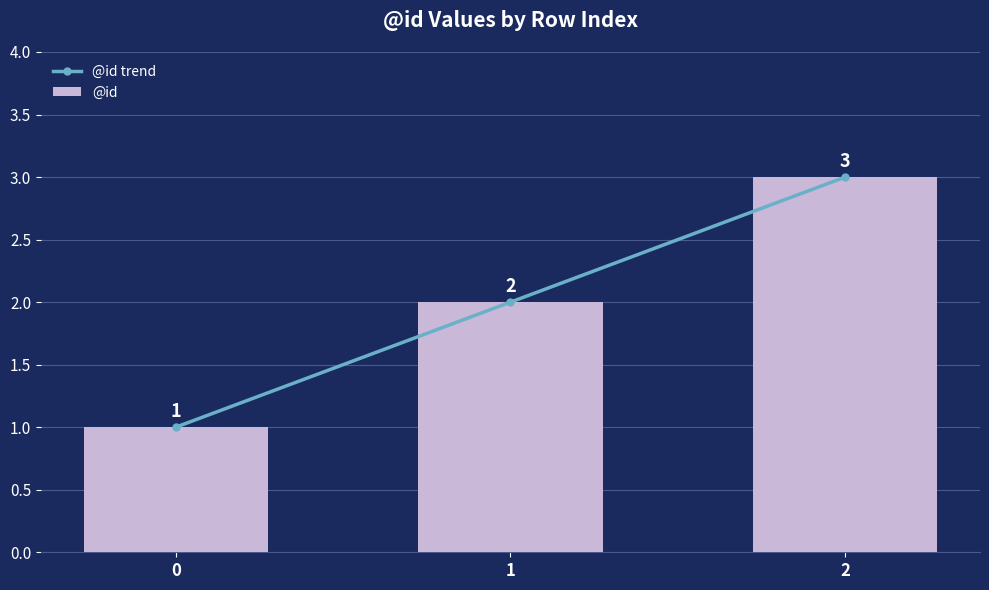

At which category does the chart reach its peak across all series?

2